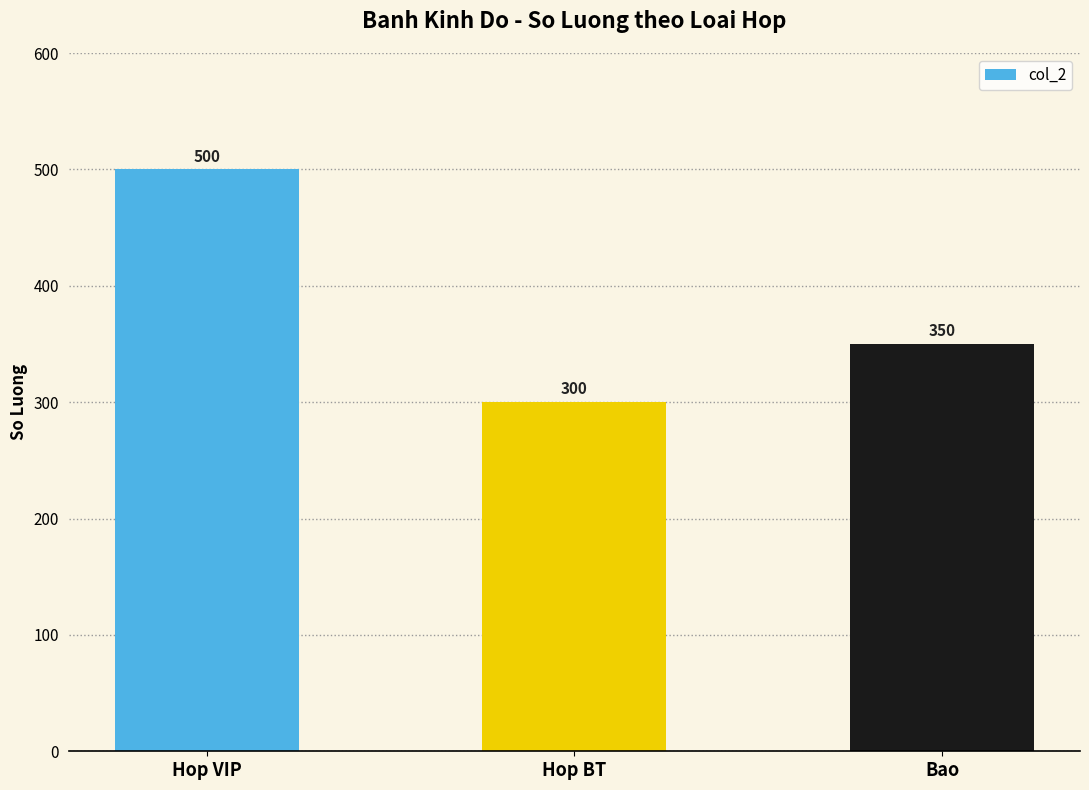

Reading right to left, list all the values displayed in this chart.

Bao=350	Hop BT=300	Hop VIP=500